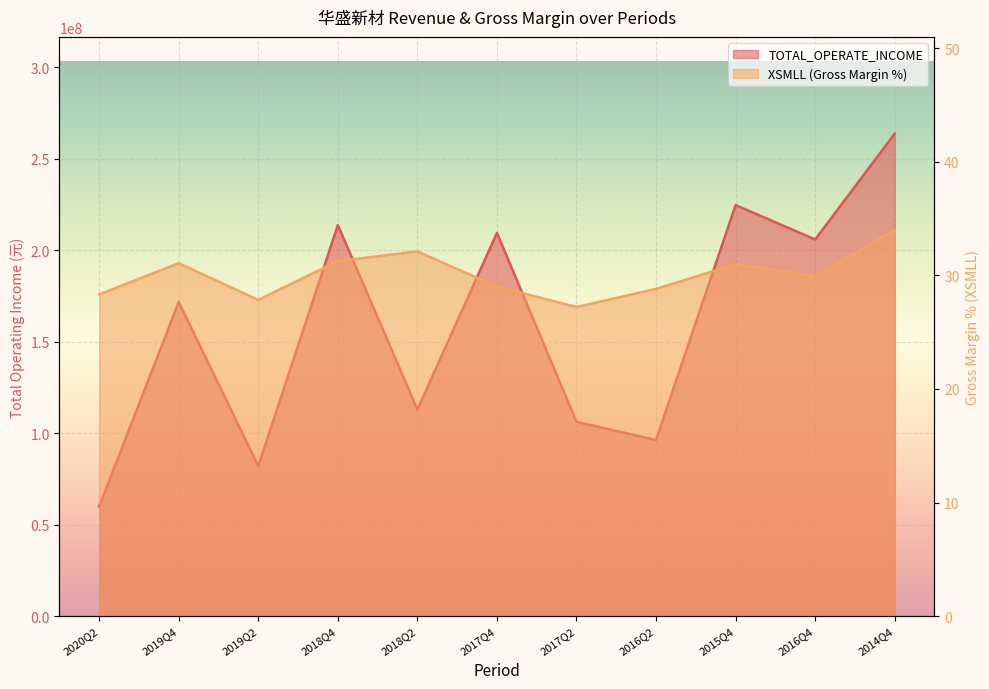

Is it true that TOTAL_OPERATE_INCOME equals 52409796.6 at 2019Q2?

False